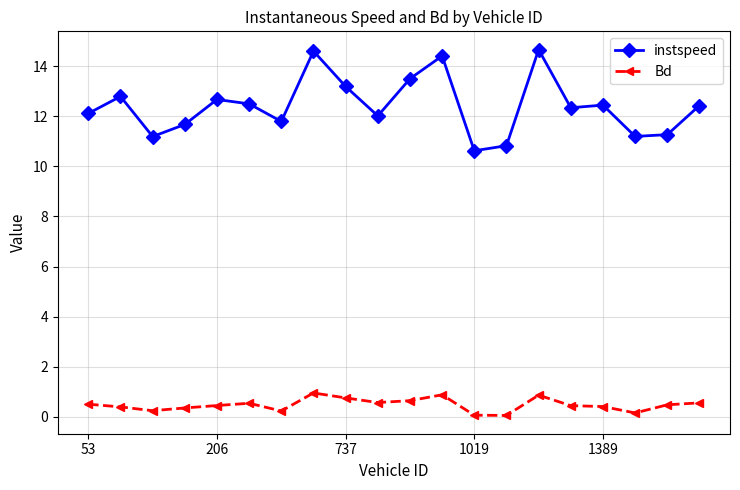

True or false: Bd has more than 2 interior local peaks.

True